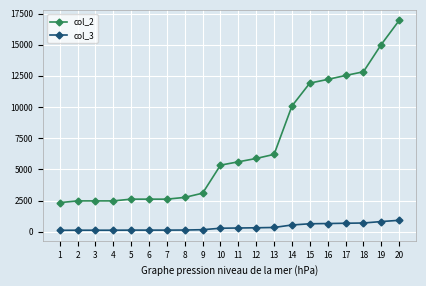

List the series in order of their peak value, lowest first.

col_3, col_2